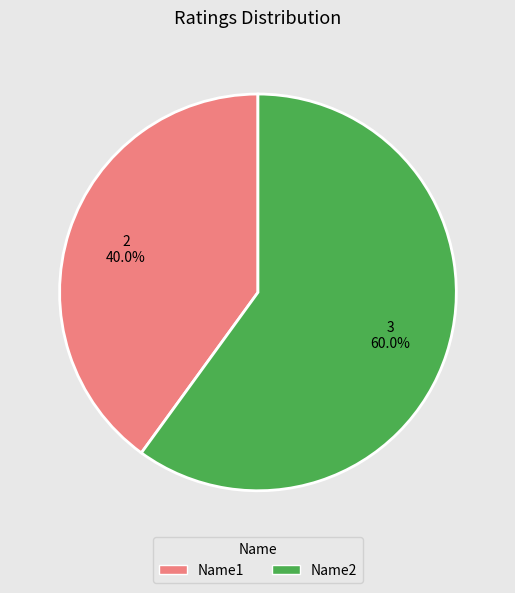

Do Name1 and Name2 together represent more than half of the pie?

Yes